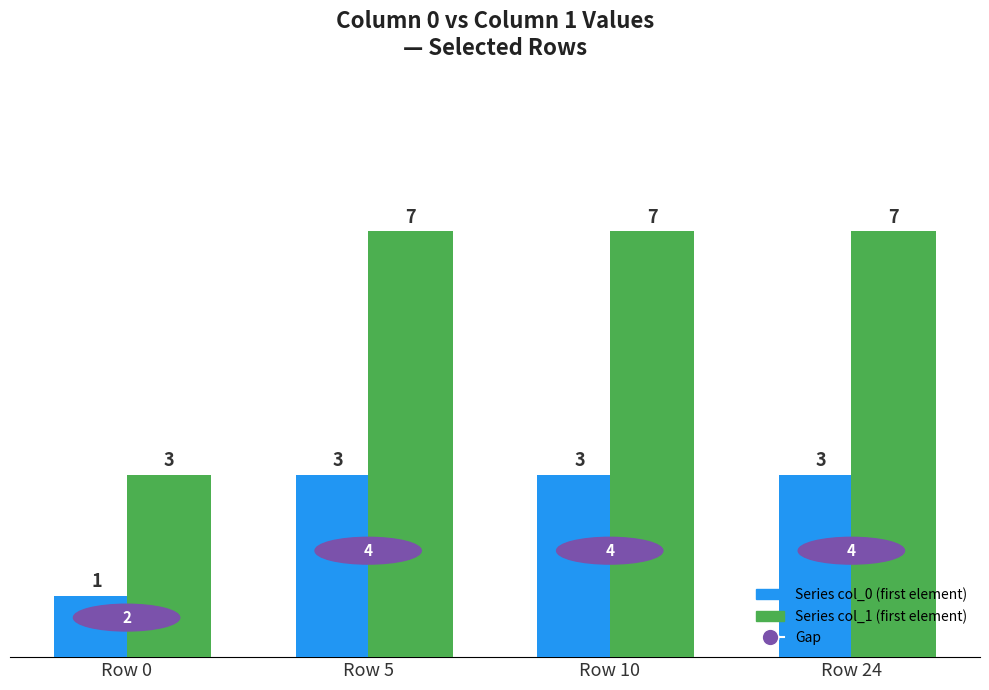

The Series col_1 (first element) series shows 3 at Row 0. True or false?

True